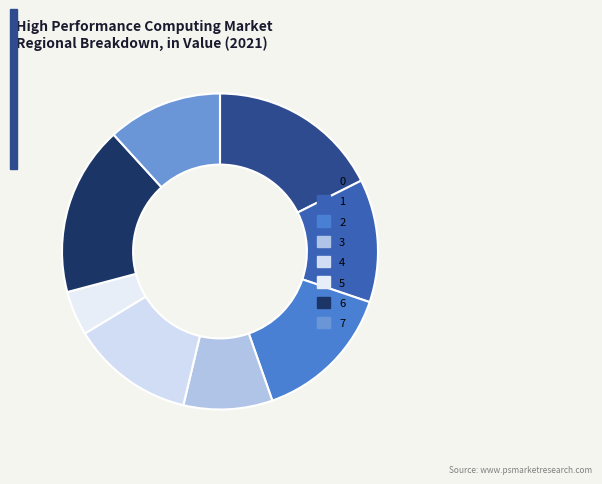

To the nearest percent, what percentage of the pie is 0?

18%